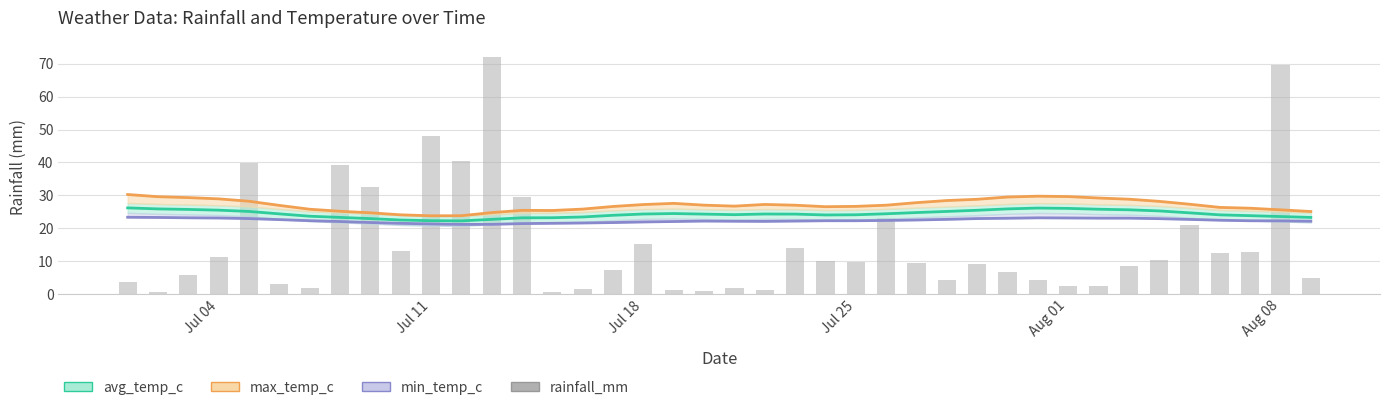

How many bars are there in total?

40